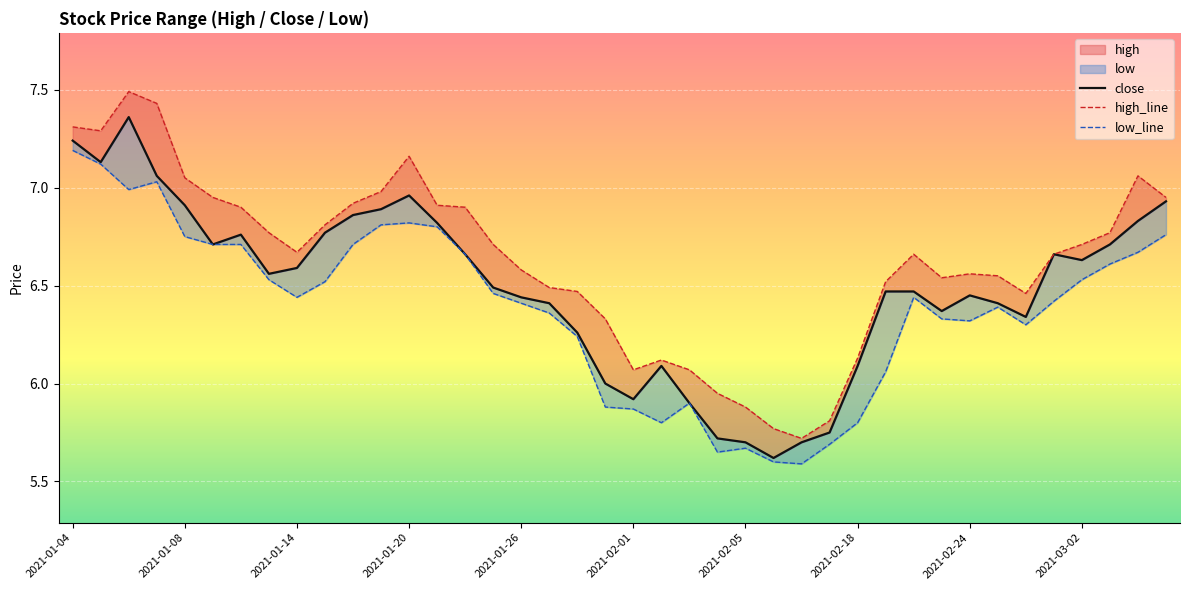

What is the value of the high_line point at the 1st from the left?

7.3